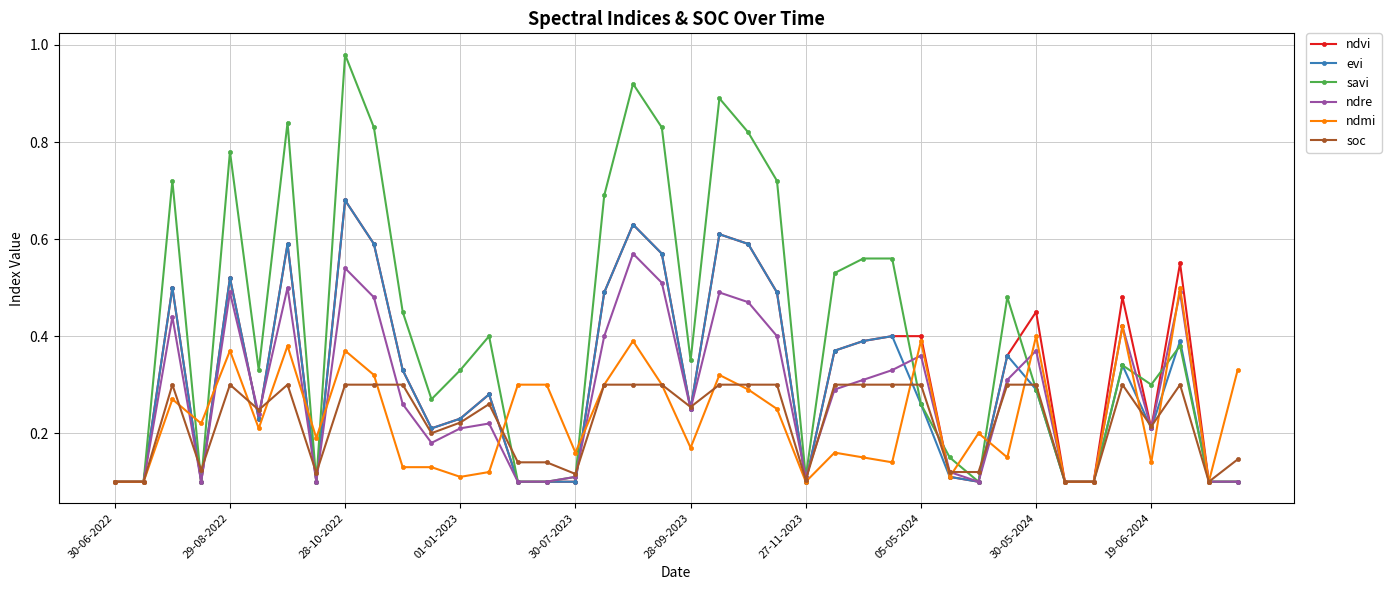

Which series has the largest total across all categories?

savi